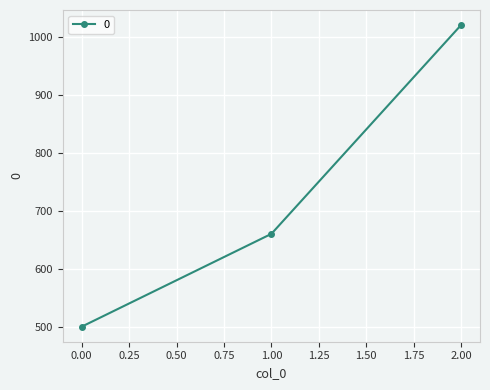

Reading left to right, what are all the values shown in this chart?

0.00=500	1.00=660	2.00=1020